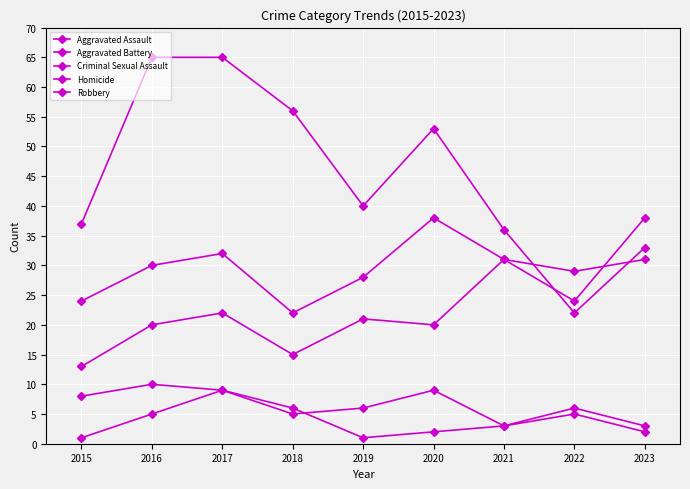

Does the chart have visible grid lines?

Yes